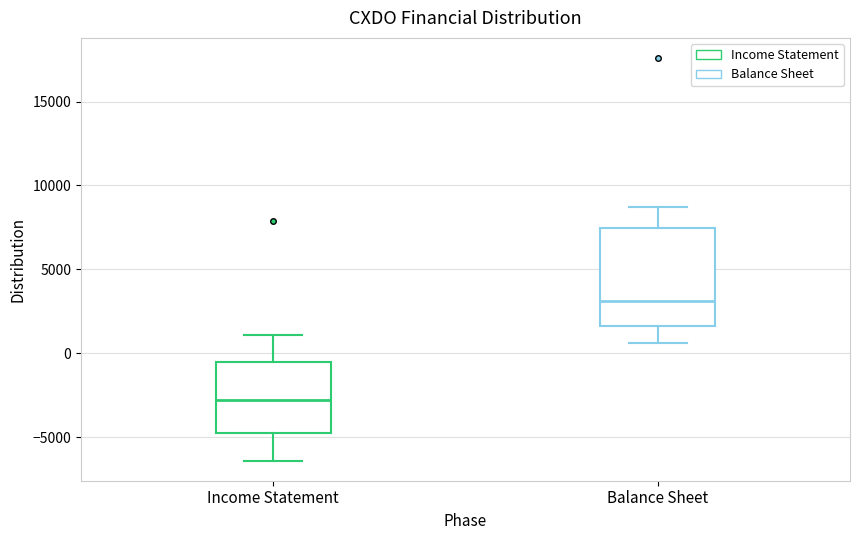

Reading left to right, read every box against the y-axis: the position of its median line, the range the box covers, and the ends of its whiskers. The values are not printed on the chart, so give them approximately, as read against the axis.

Income Statement: median -3000, box -4500 to -500, whiskers -6500 to 1000
Balance Sheet: median 3000, box 1500 to 7500, whiskers 500 to 8500